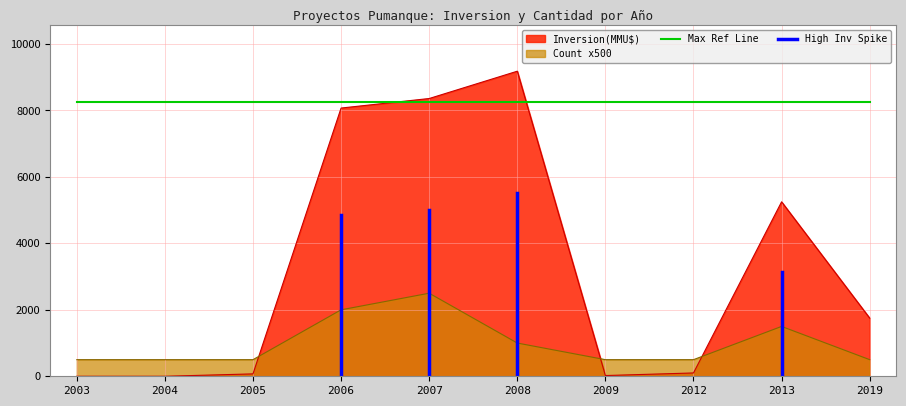

Which series changed the most between 2007 and 2019?

Inversion(MMU$)